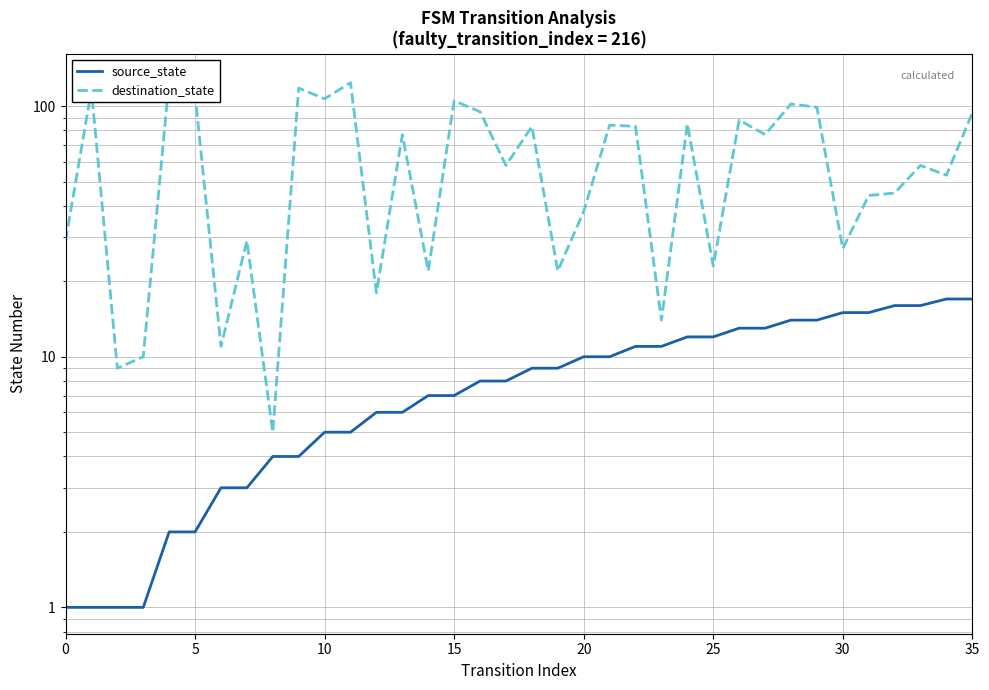

What is the greatest value displayed?

127